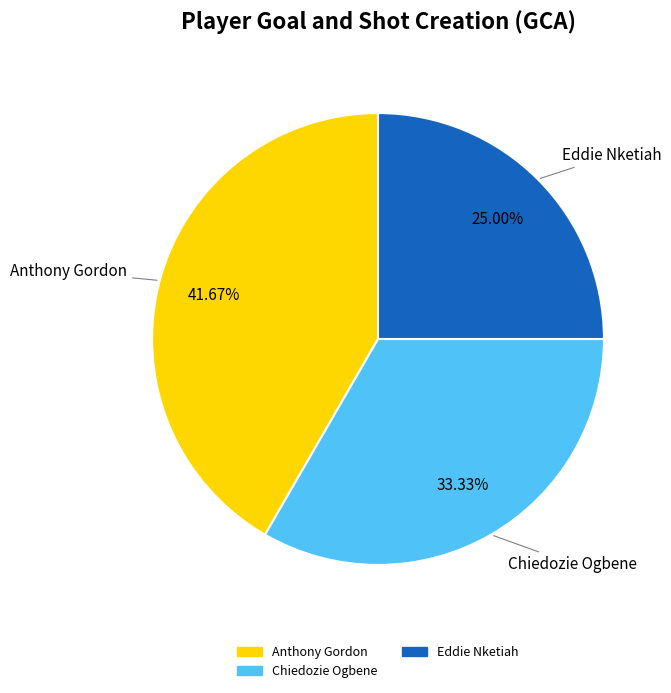

Is there a majority slice in this chart?

No